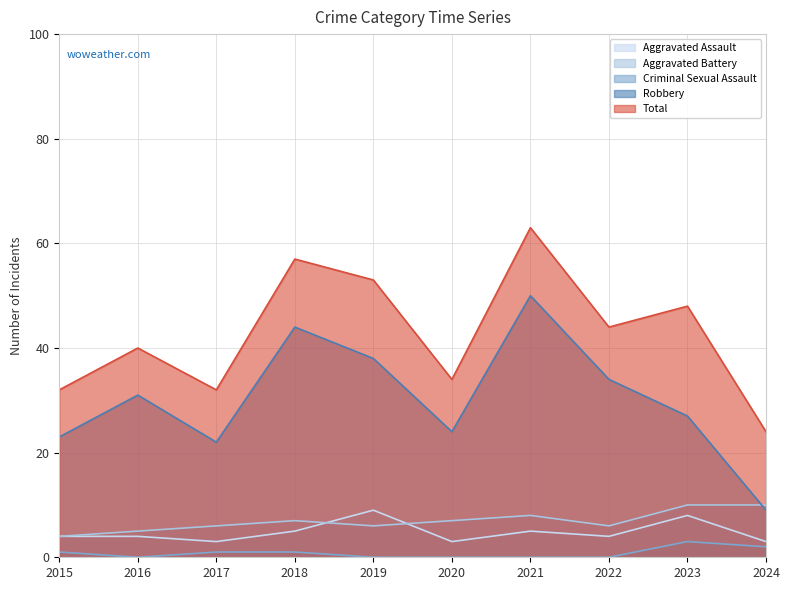

What is the value of the Robbery point at the 5th from the left?

38